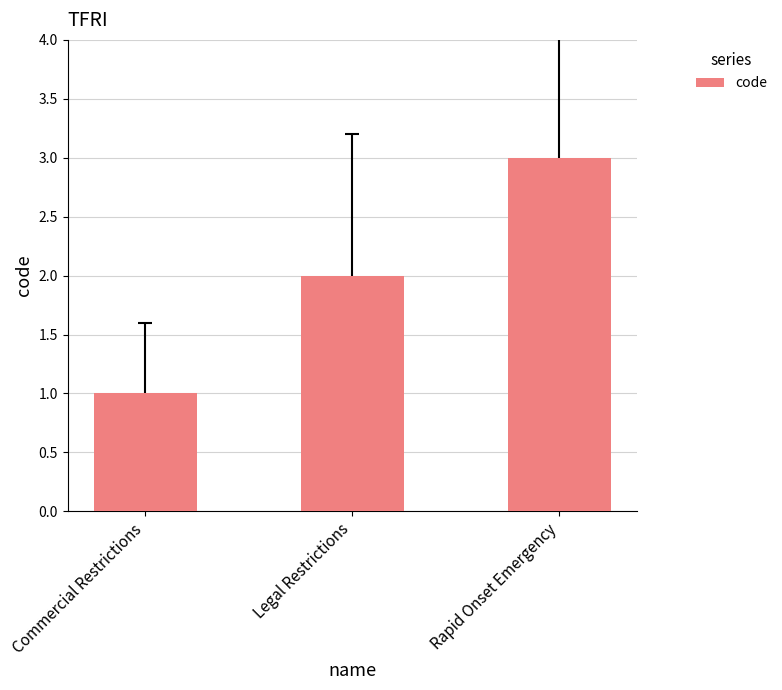

Rank the categories by value from highest to lowest.

Rapid Onset Emergency, Legal Restrictions, Commercial Restrictions